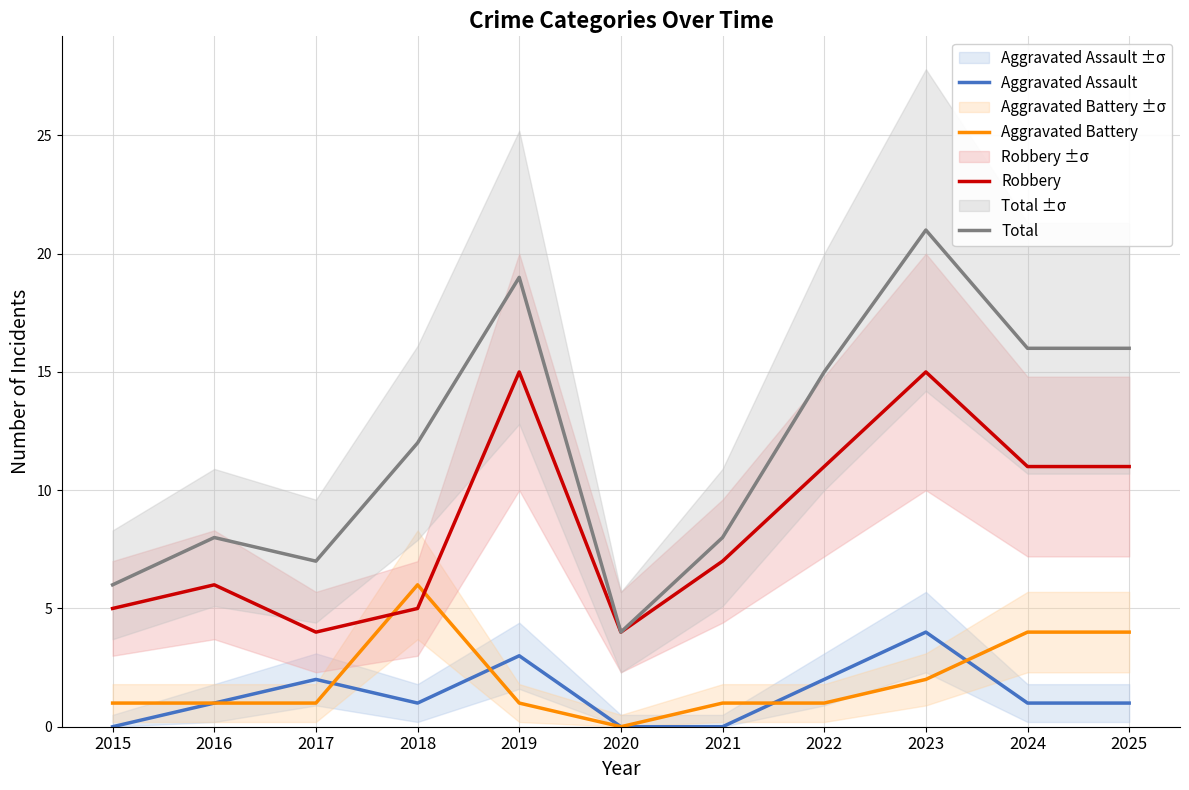

Where is the first local minimum for Aggravated Assault?

2018